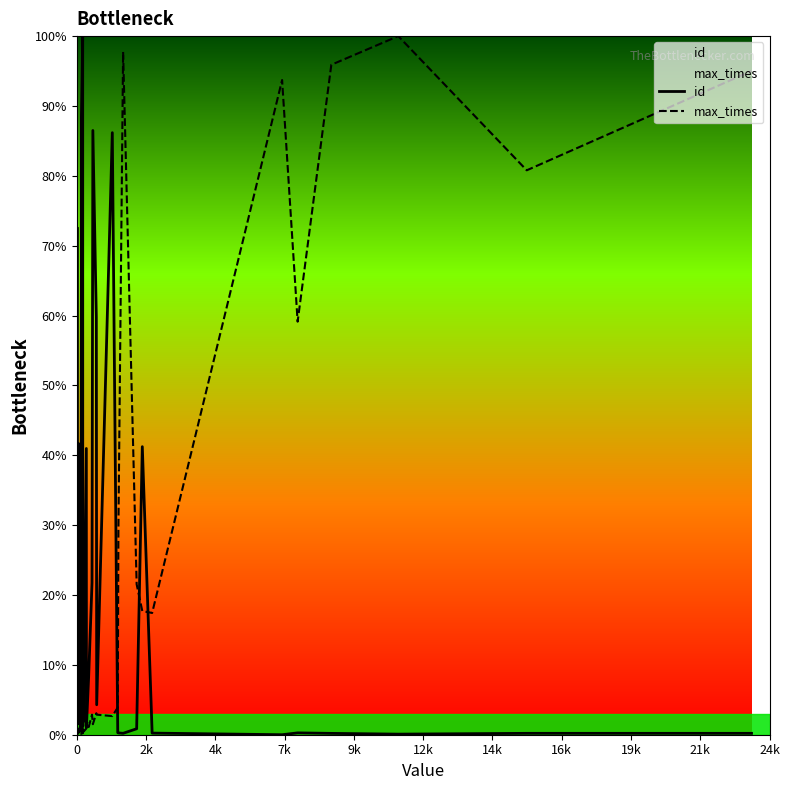

What is the value of the max_times point at the 20th from the left?

0.4